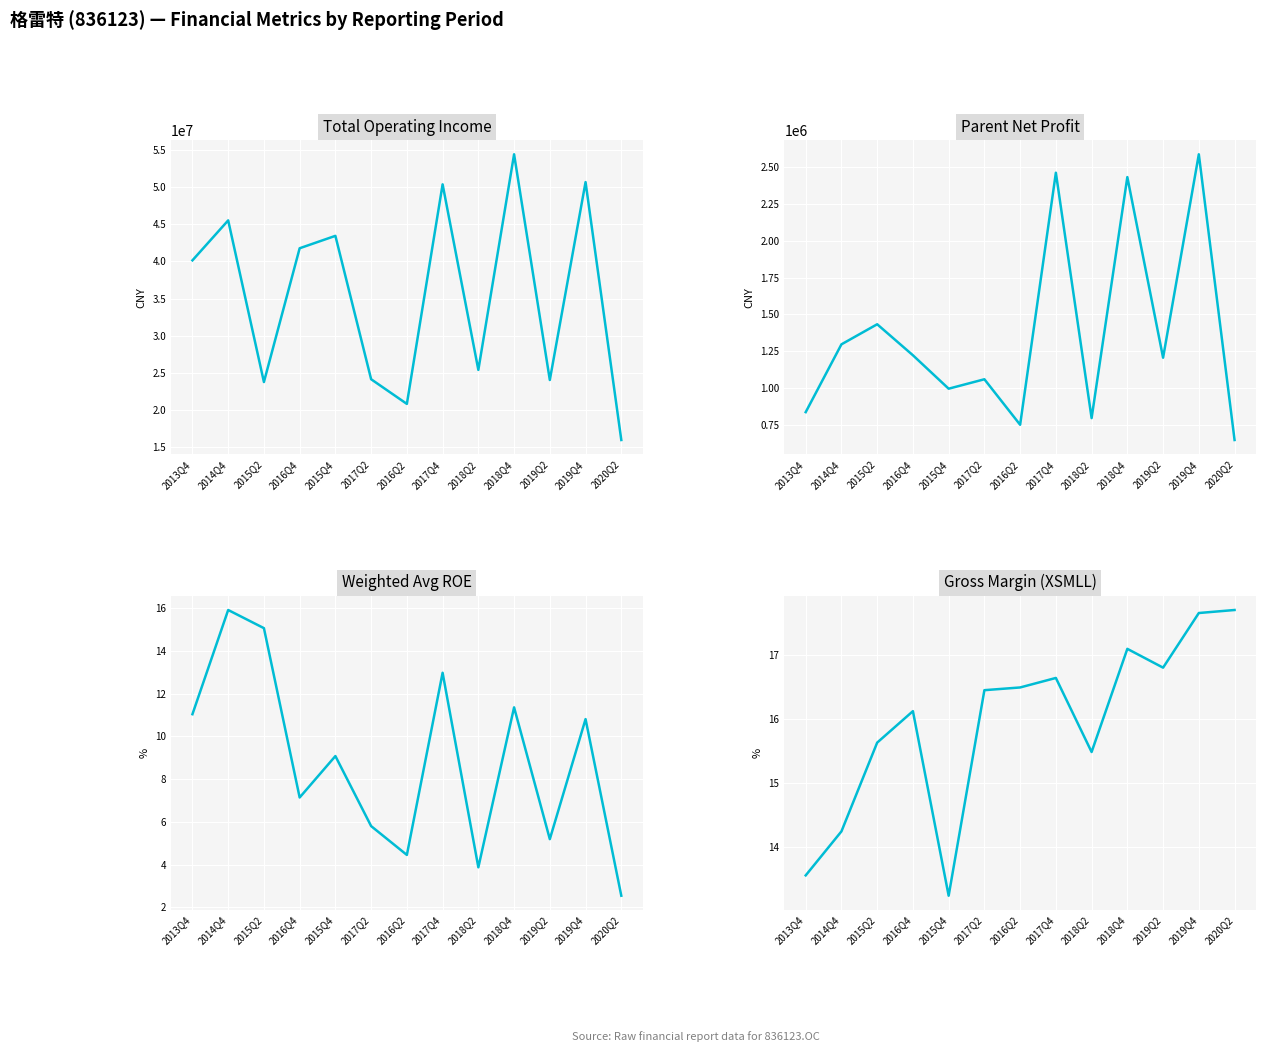

True or false: PARENT_NETPROFIT and WEIGHTAVG_ROE cross at least once.

False